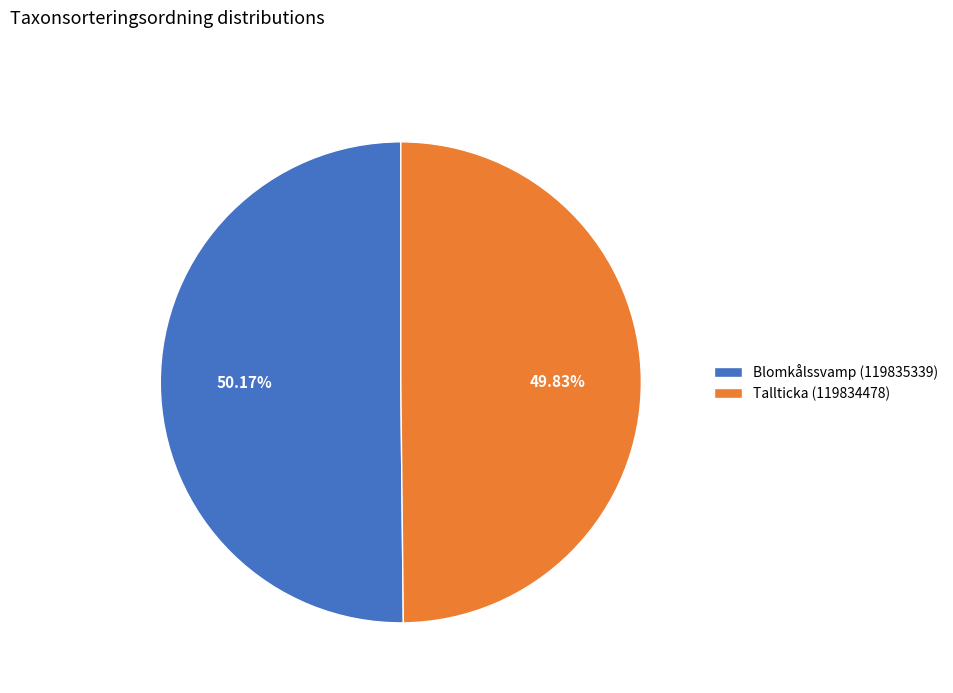

Is it true that Blomkålssvamp (119835339) is 60% of the pie?

False